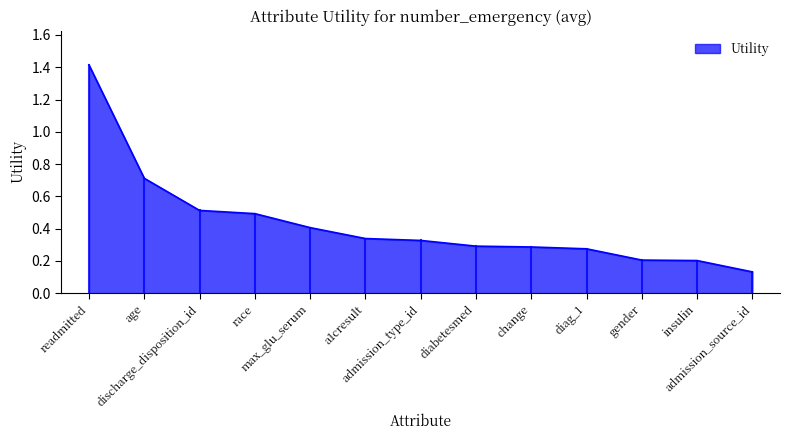

What is the difference between the second highest and second lowest values?

0.5